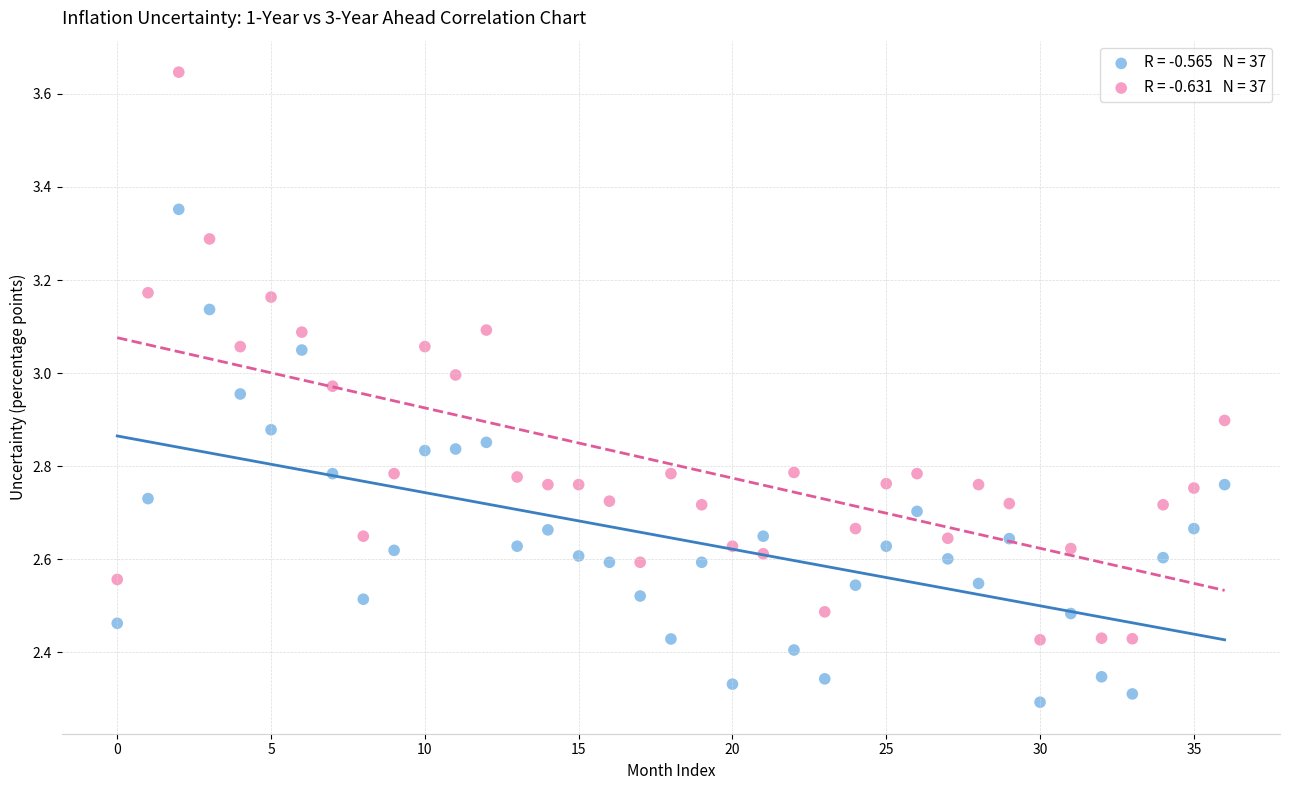

Across all data points, what is the range of Y values (max minus min)?

1.4